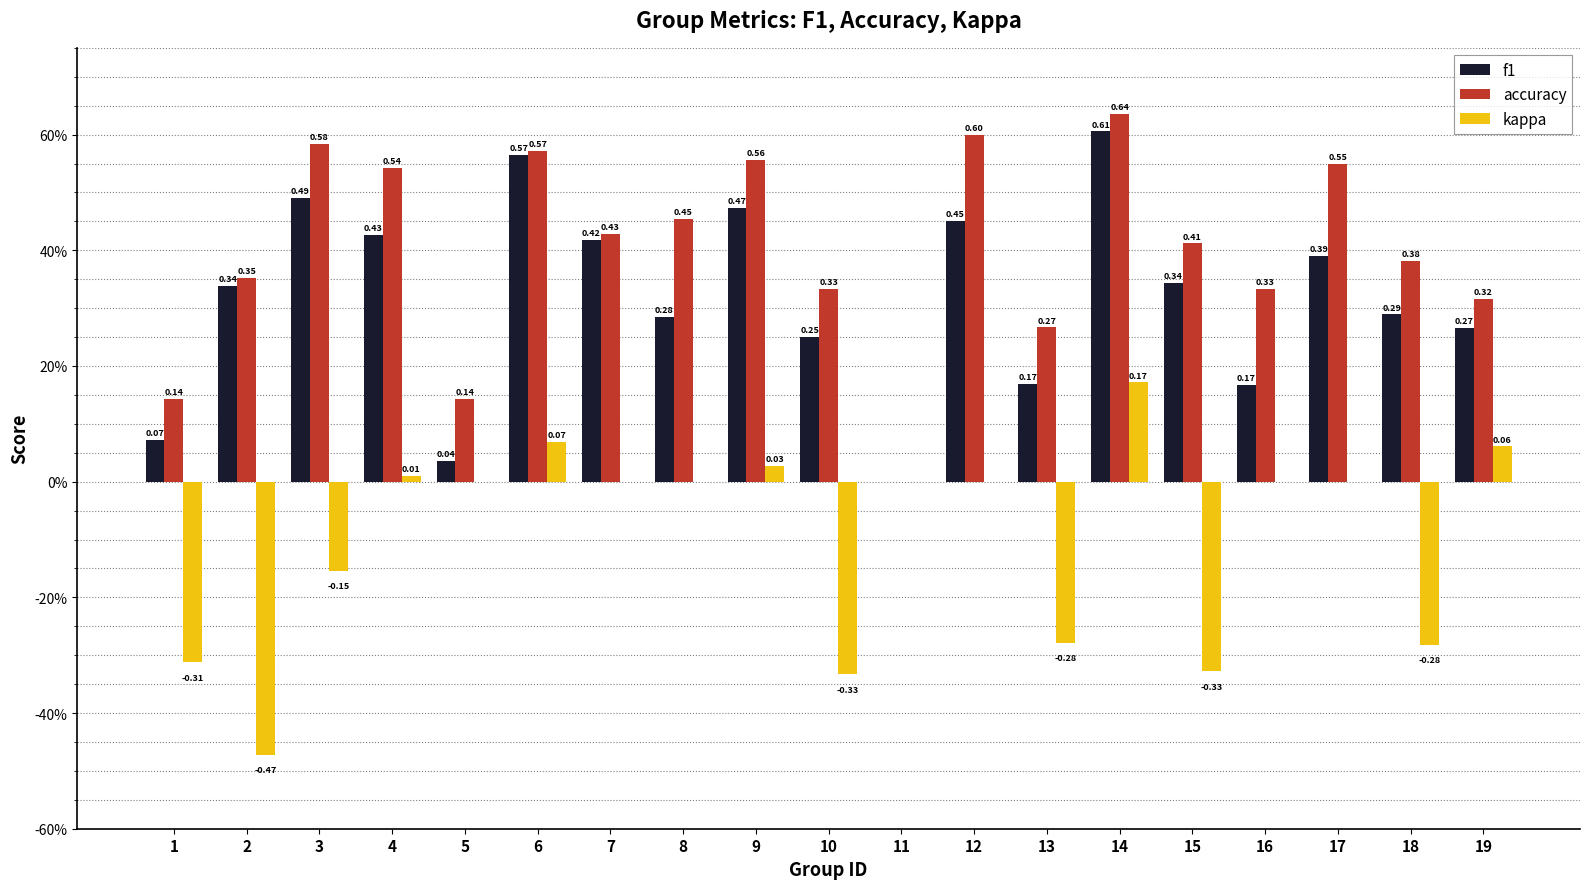

What are all the series names shown in the legend?

f1, accuracy, kappa